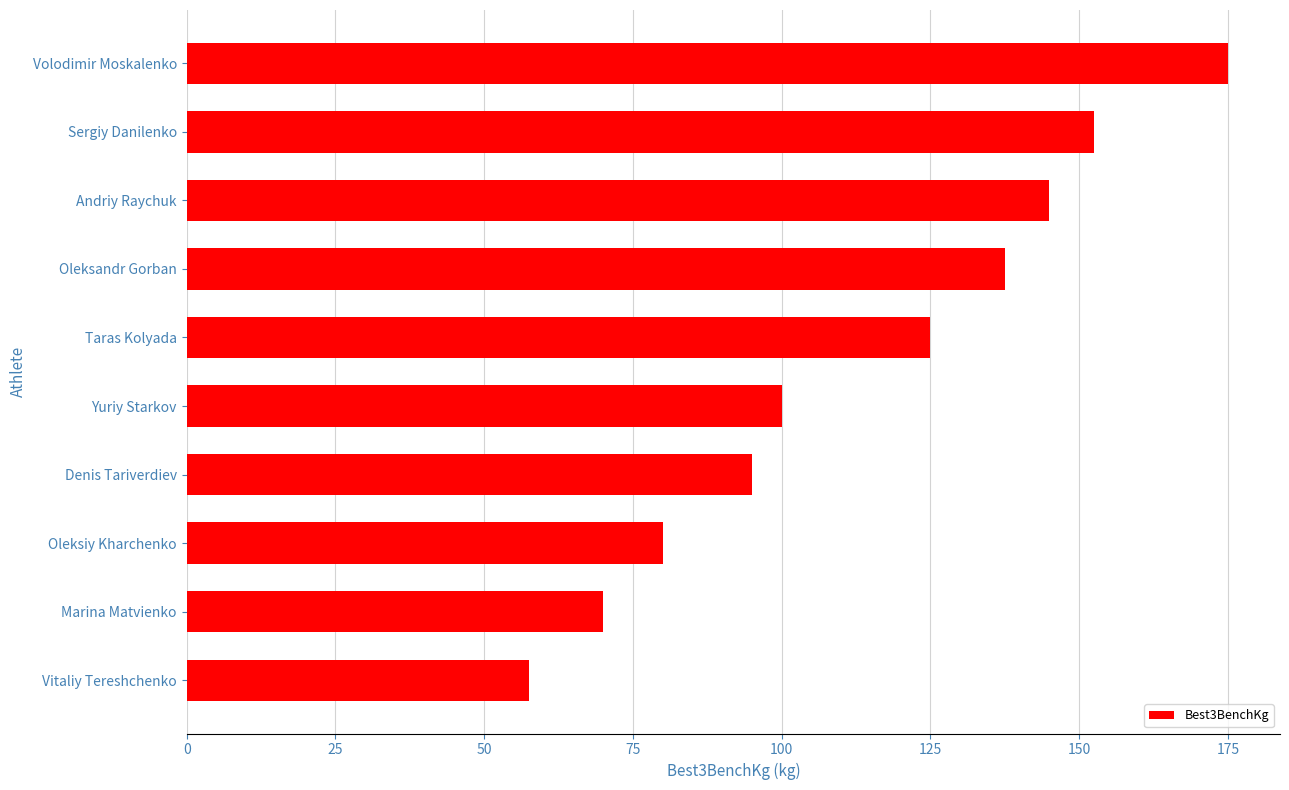

Are the bars horizontal?

Yes